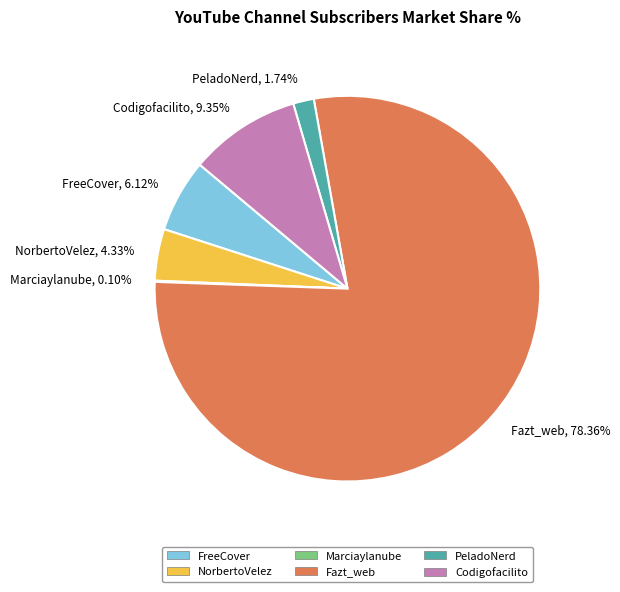

Is the sum of NorbertoVelez and Fazt_web greater than half?

Yes